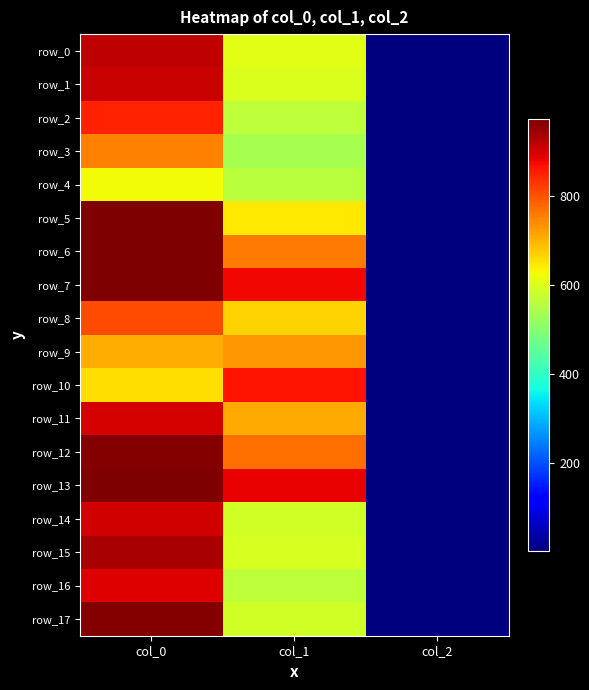

How many series are shown in this chart?

18